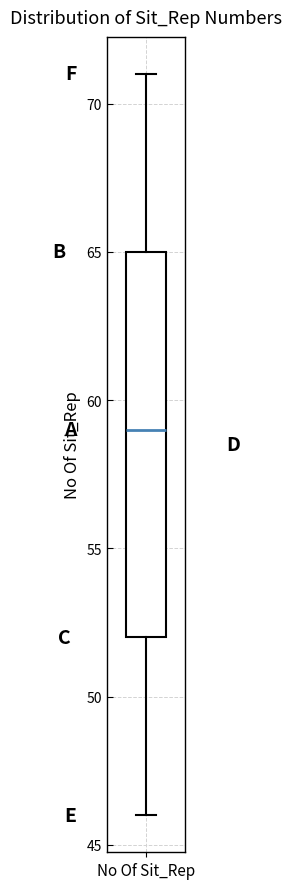

Transcribe this box plot: give where the median line is, the range the box spans, and where the two whiskers end, as read against the y-axis. The values are not printed on the chart, so give them approximately, as read against the axis.

median 59, box 52 to 65, whiskers 46 to 71